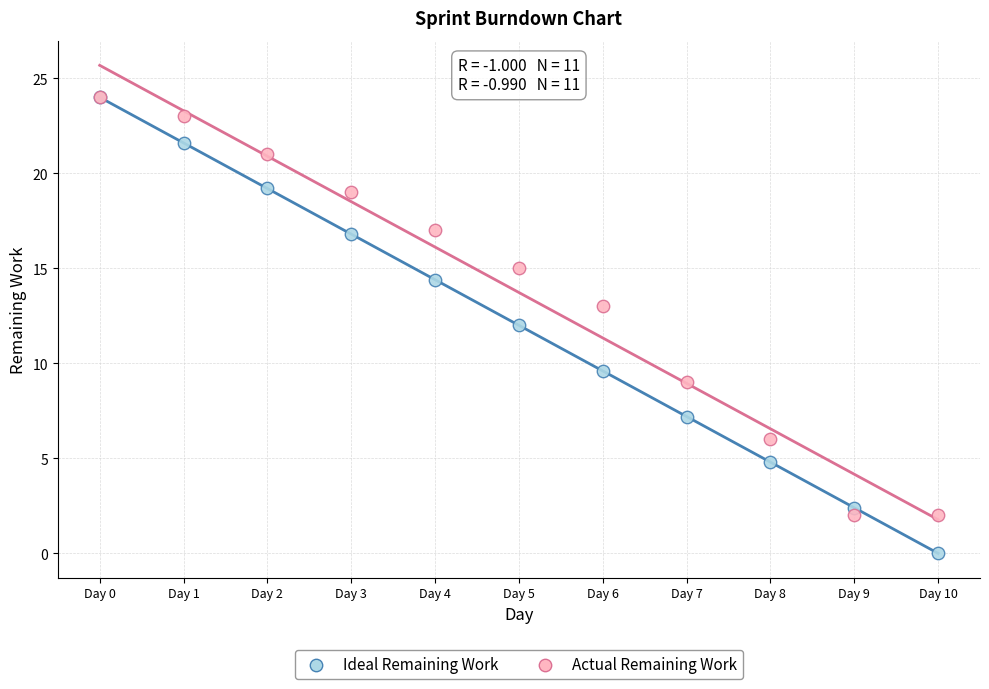

What are all the series names shown in the legend?

Ideal Remaining Work, Actual Remaining Work